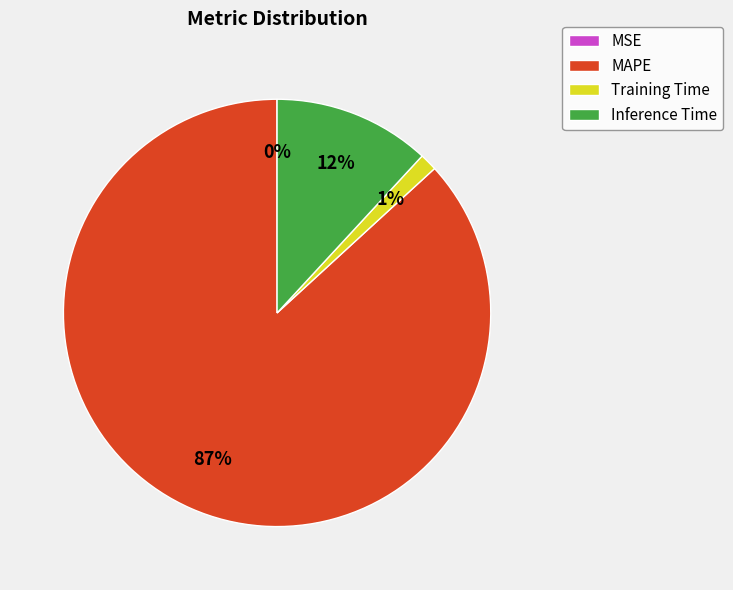

What percentage is the Training Time slice, to the nearest percent?

1%